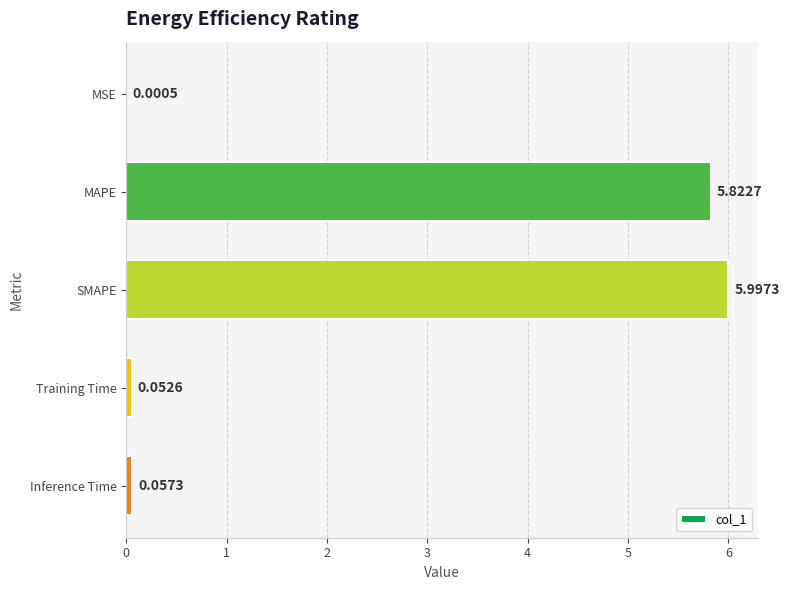

What is the change in value from MSE to Training Time?

+0.1